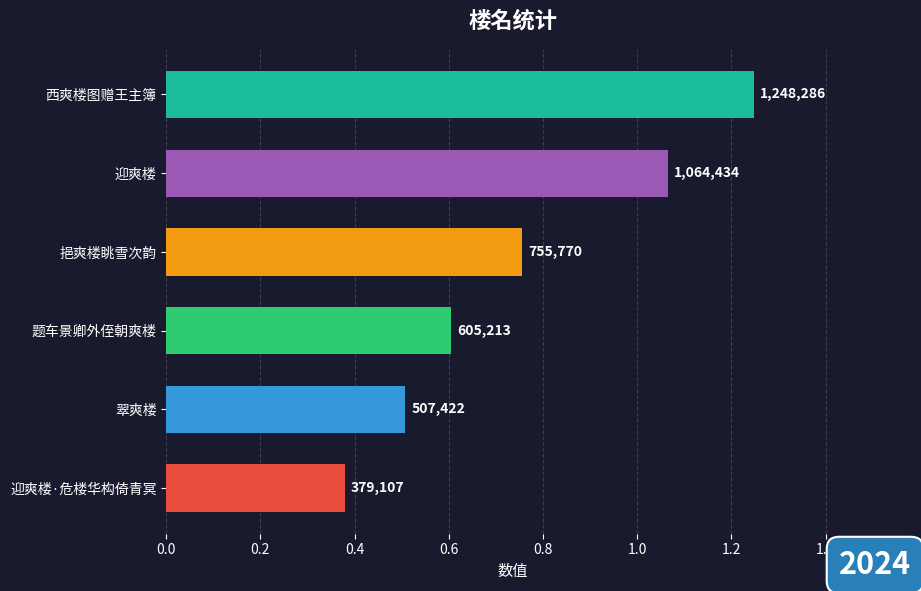

How many values are between 507422 and 1064434?

4